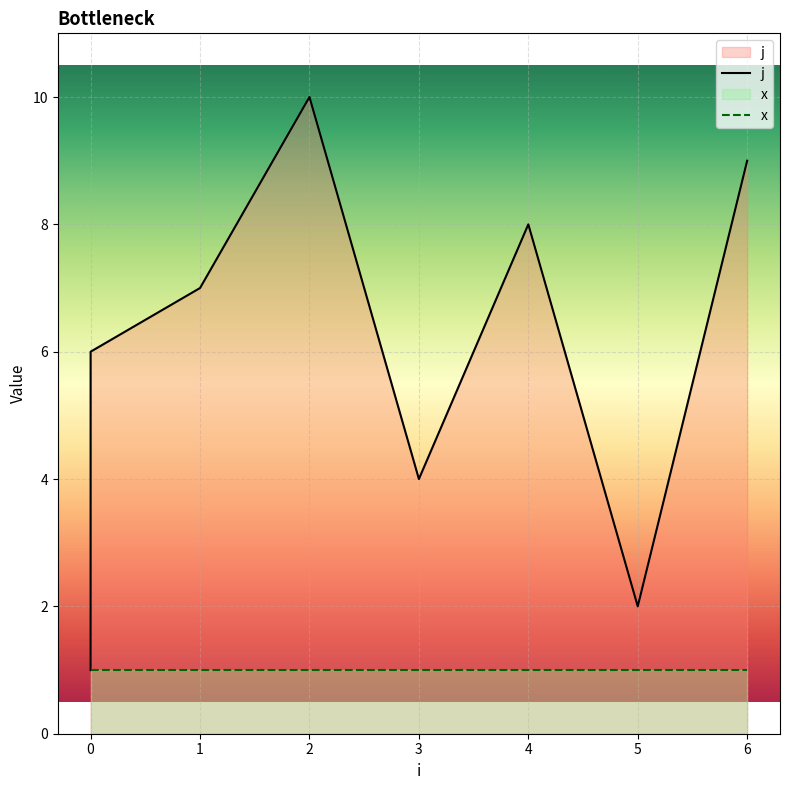

True or false: j and x cross at least once.

False